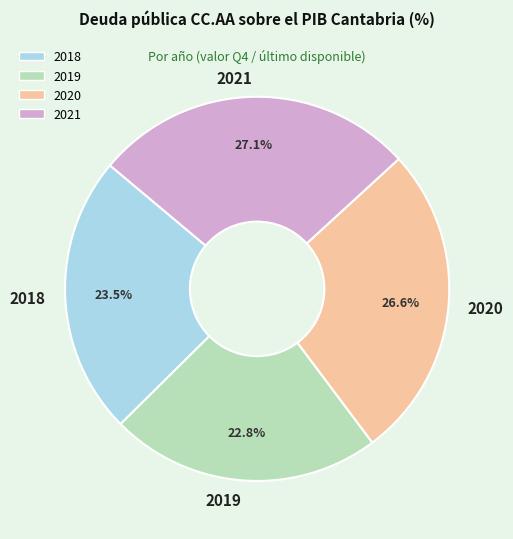

How many segments does this pie chart have?

4